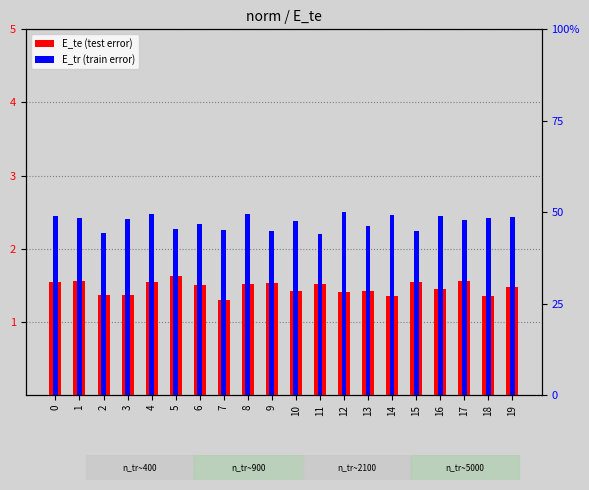

How many groups of bars are there?

20